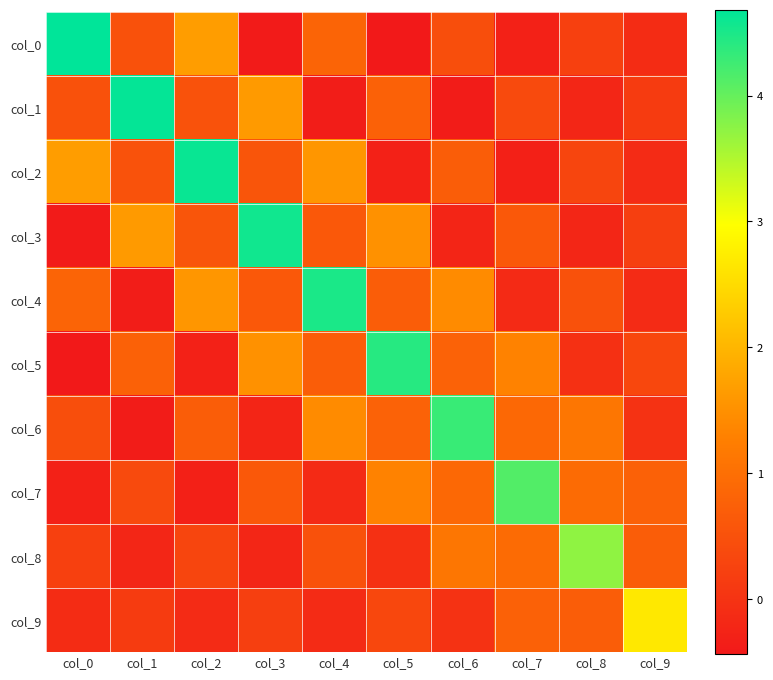

Count the number of data series in this chart.

10